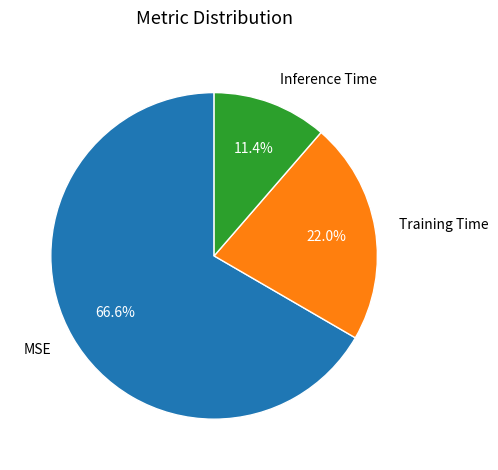

What portion of the pie excludes Inference Time?

88.6%